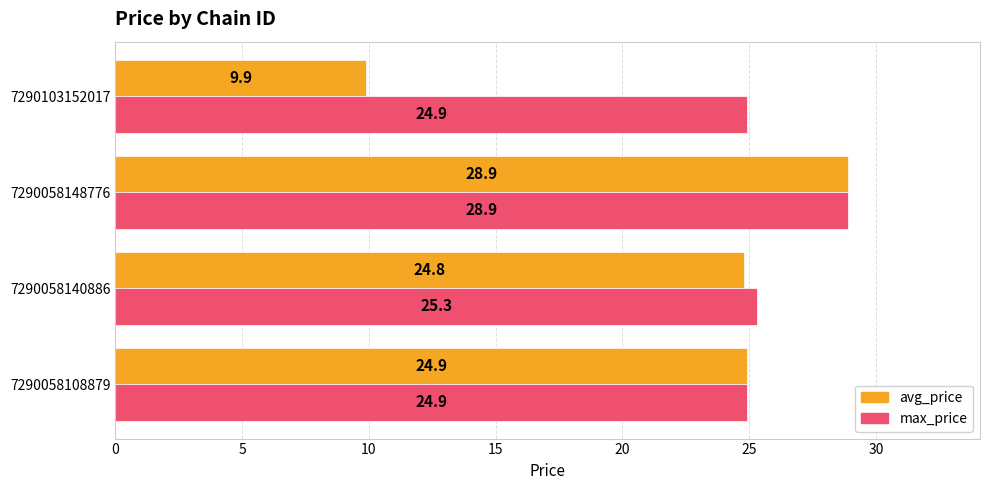

What is the difference between the second highest and minimum values in the max_price series?

0.4